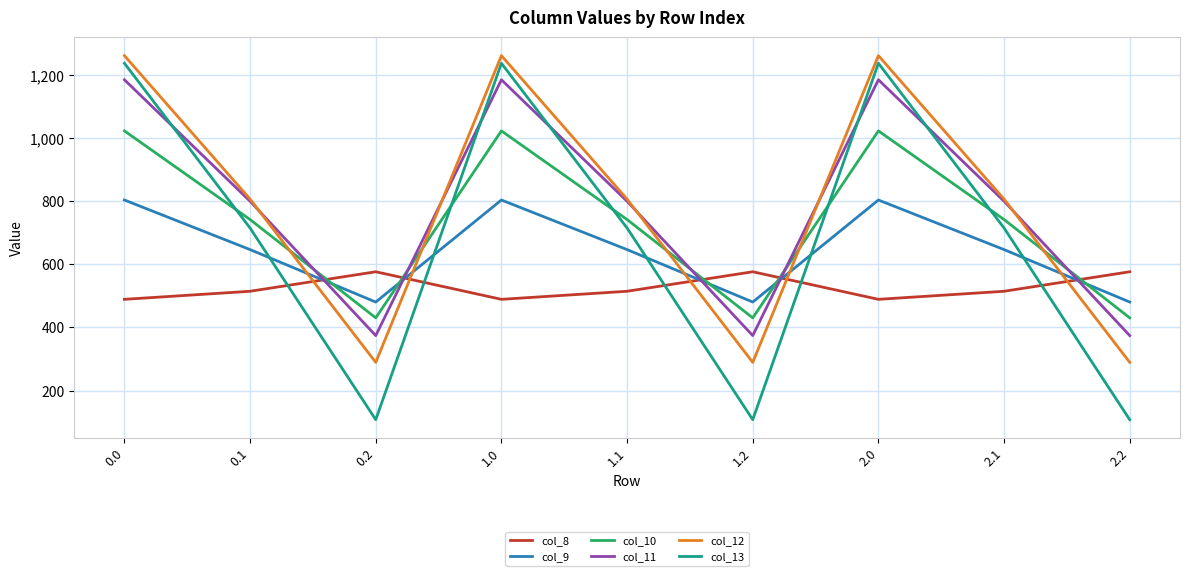

How many lines are shown in the chart?

6